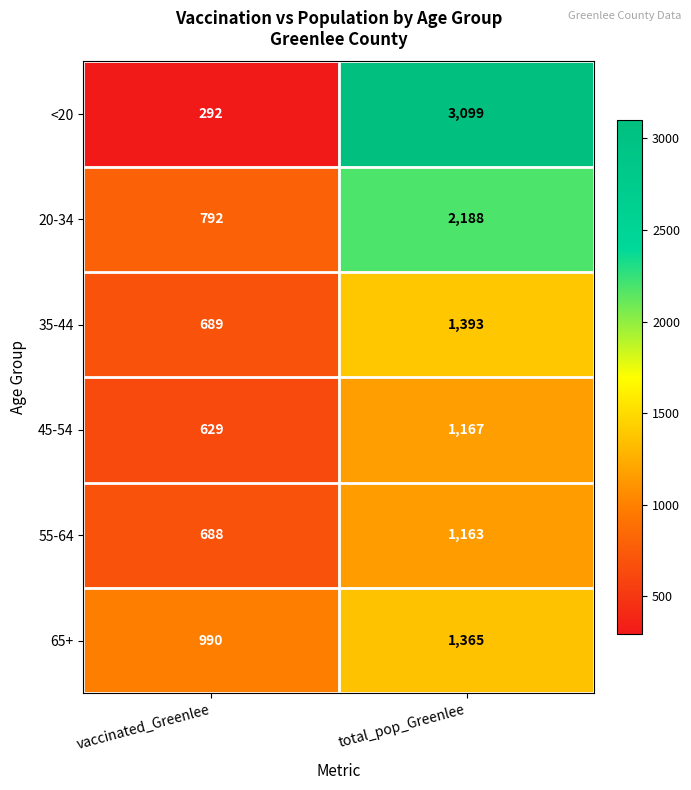

Reading left to right, extract all data points from this chart.

<20: vaccinated_Greenlee=292	total_pop_Greenlee=3099
20-34: vaccinated_Greenlee=792	total_pop_Greenlee=2188
35-44: vaccinated_Greenlee=689	total_pop_Greenlee=1393
45-54: vaccinated_Greenlee=629	total_pop_Greenlee=1167
55-64: vaccinated_Greenlee=688	total_pop_Greenlee=1163
65+: vaccinated_Greenlee=990	total_pop_Greenlee=1365